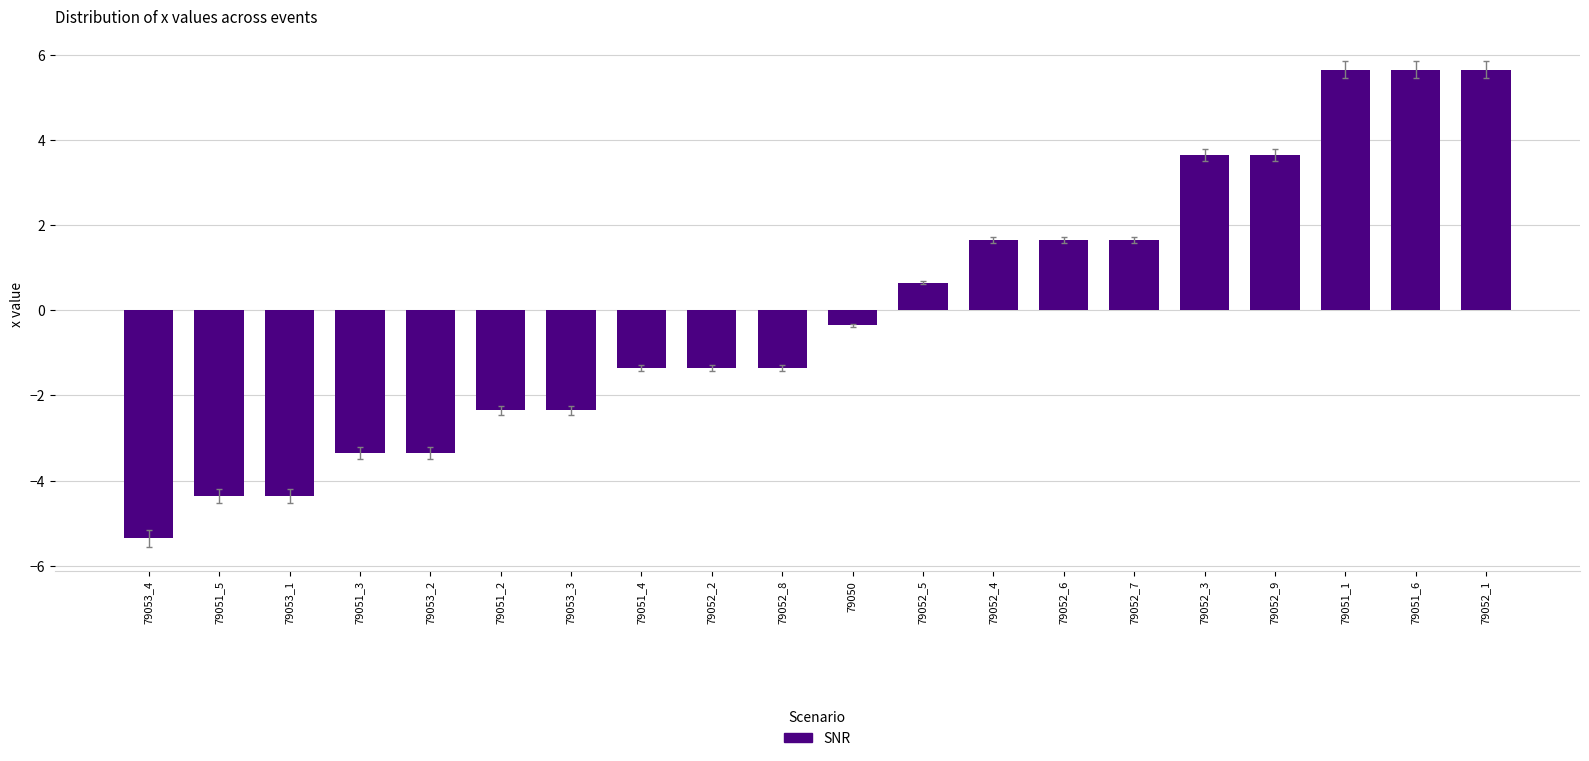

Reading left to right, extract all data points from this chart.

79053_4=-5.3	79051_5=-4.3	79053_1=-4.3	79051_3=-3.3	79053_2=-3.3	79051_2=-2.3	79053_3=-2.3	79051_4=-1.3	79052_2=-1.3	79052_8=-1.3	79050=-0.3	79052_5=0.7	79052_4=1.7	79052_6=1.7	79052_7=1.7	79052_3=3.7	79052_9=3.7	79051_1=5.7	79051_6=5.7	79052_1=5.7